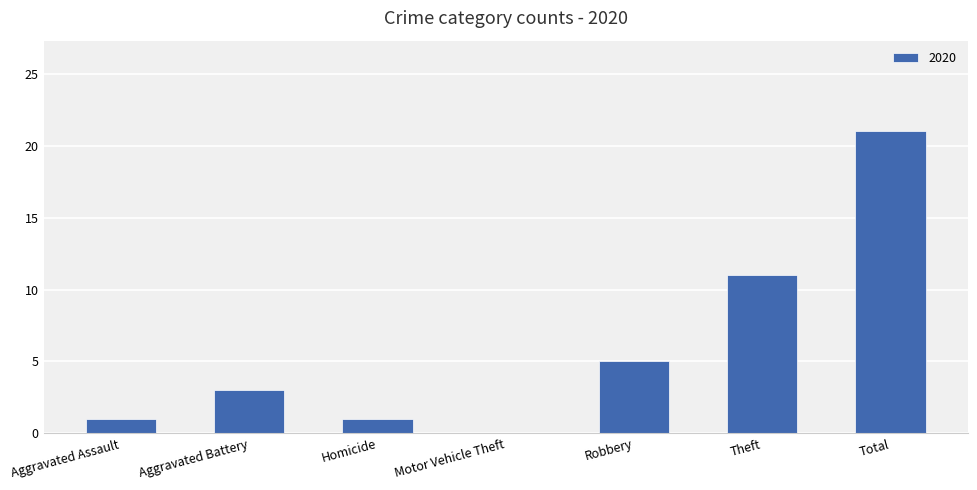

What is the sum of all values?

42